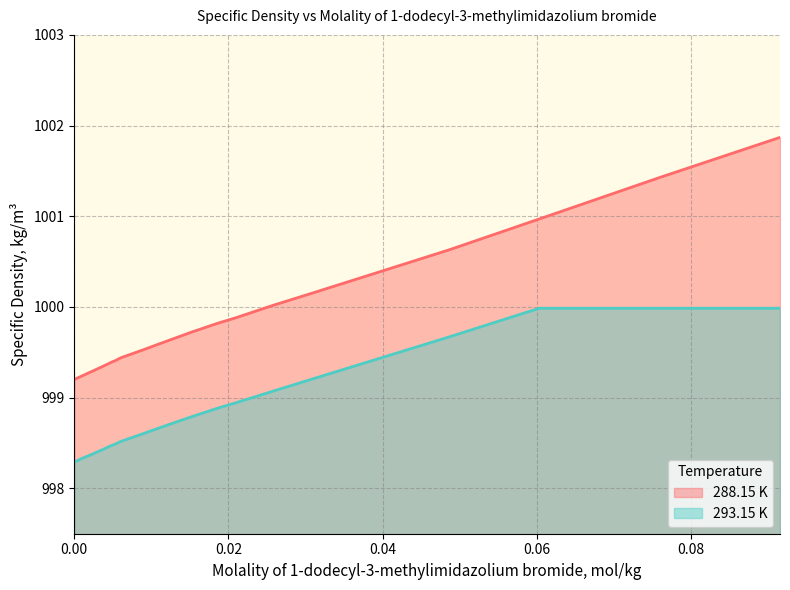

What is the approximate value of 288.15 K at 0.03077?

1000.1